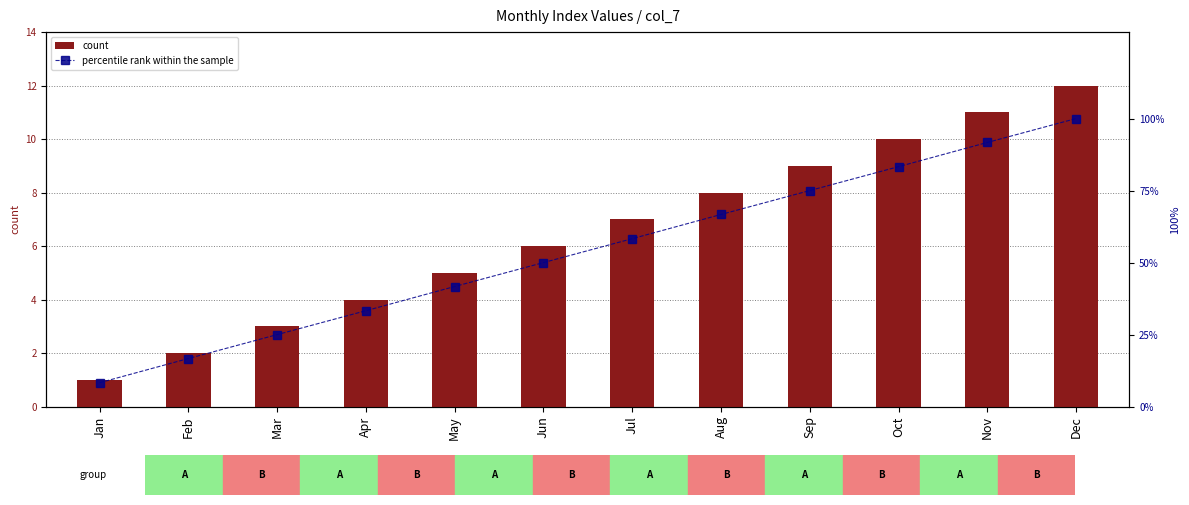

At which label is count closest to 6?

Jun